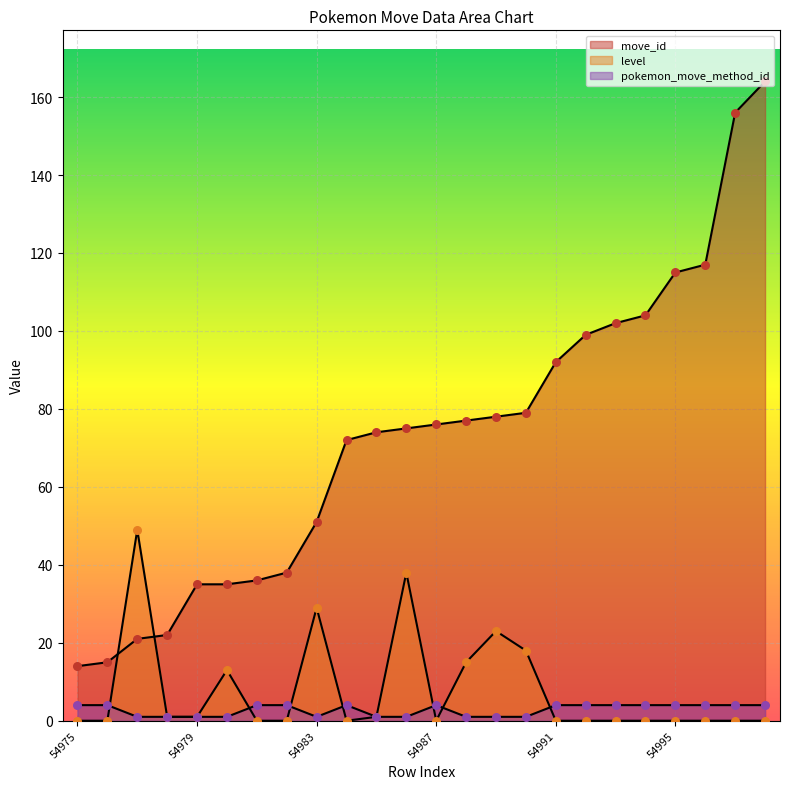

At which category is the sum across all series the highest?

54998